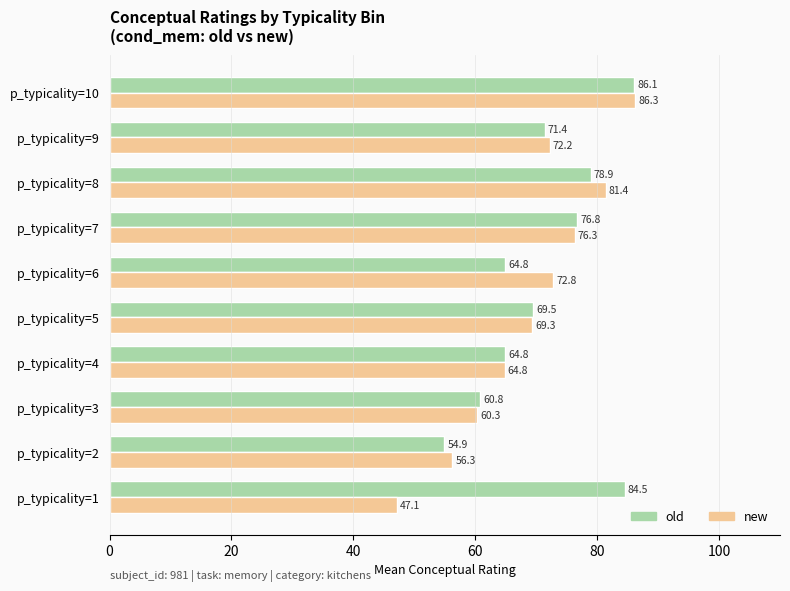

What is the sum of the new values at p_typicality=3 and p_typicality=5?

129.6